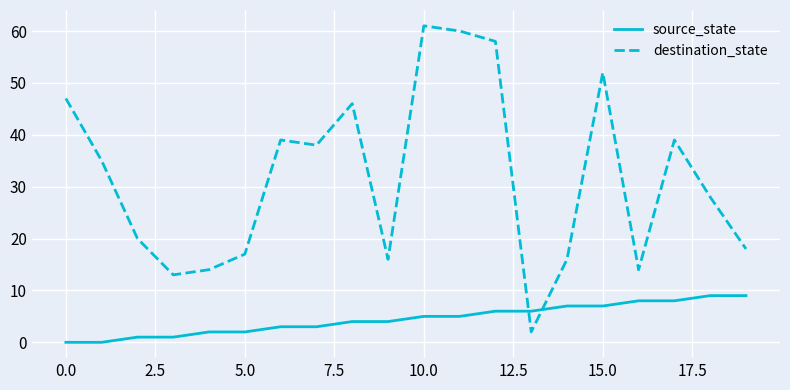

How many times do destination_state and source_state cross each other?

2